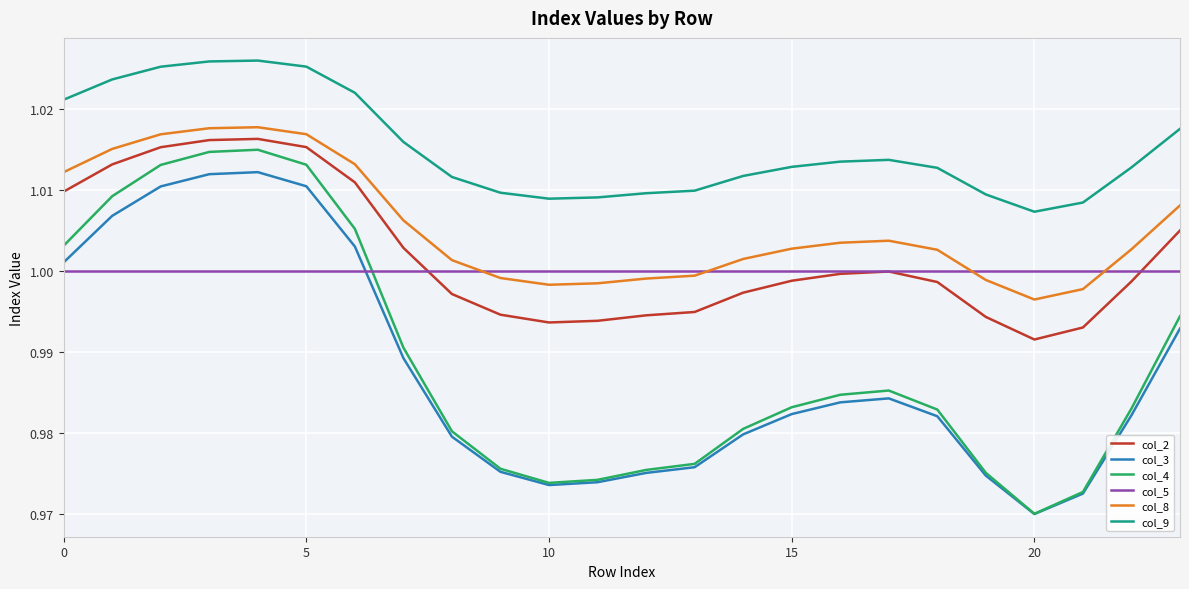

True or false: col_9 and col_3 intersect in this chart.

False